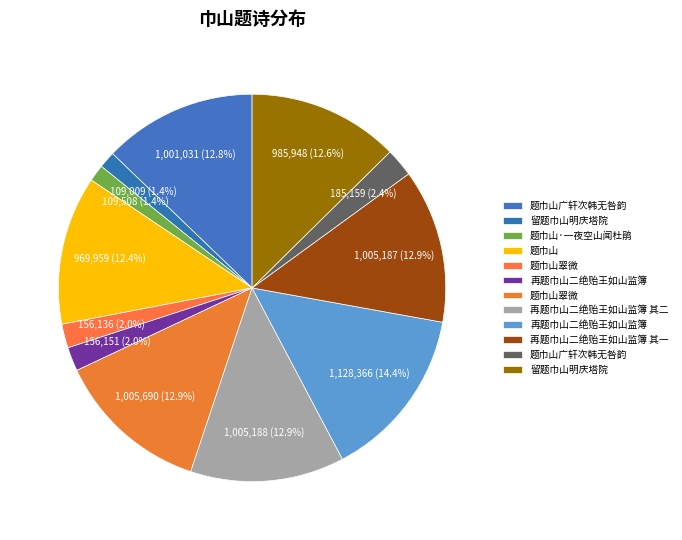

How many segments does this pie chart have?

12